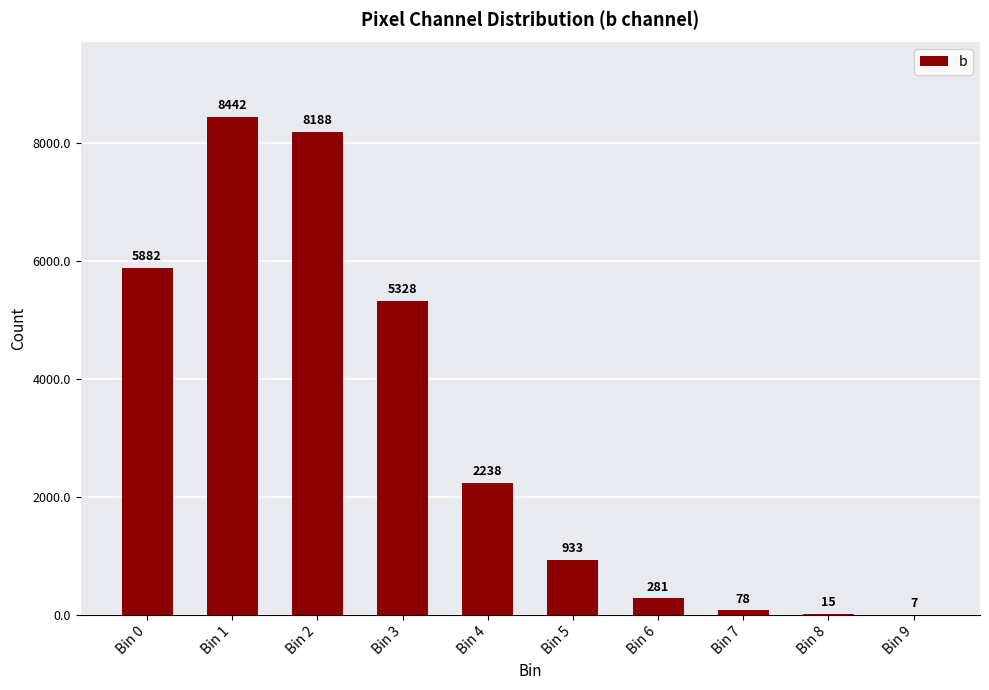

True or false: the data shows 8188 at Bin 2.

True